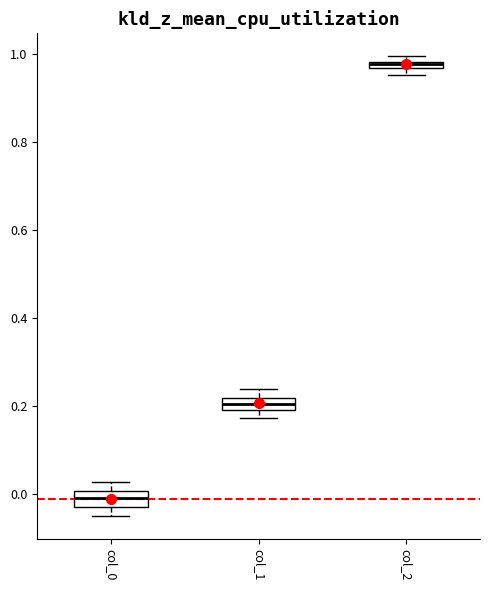

Where is the lower edge of the box for col_0 on the y-axis? The values are not printed on the chart, so give them approximately, as read against the axis.

-0.02